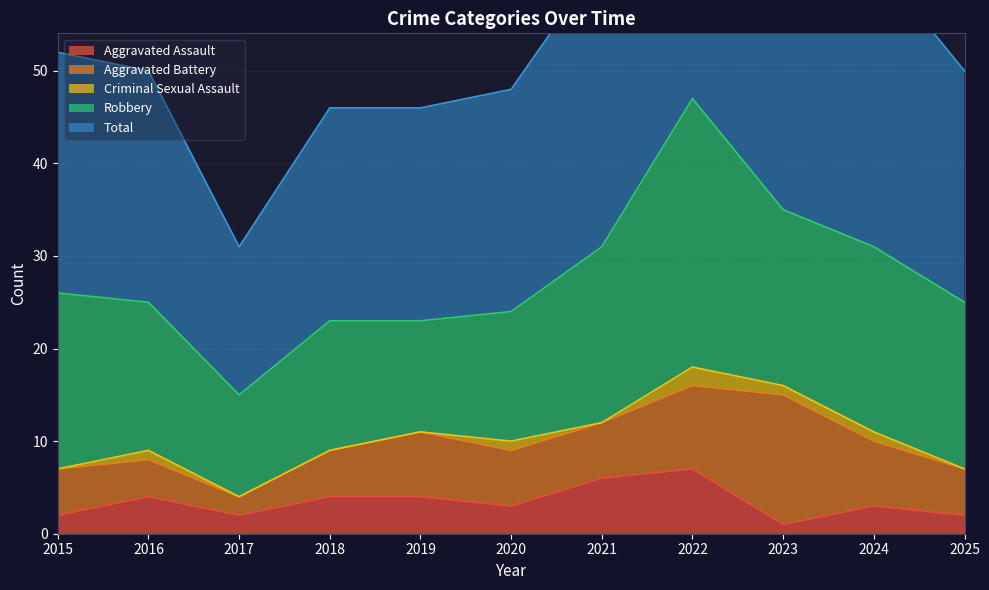

How many data points in Aggravated Battery are less than 6?

5